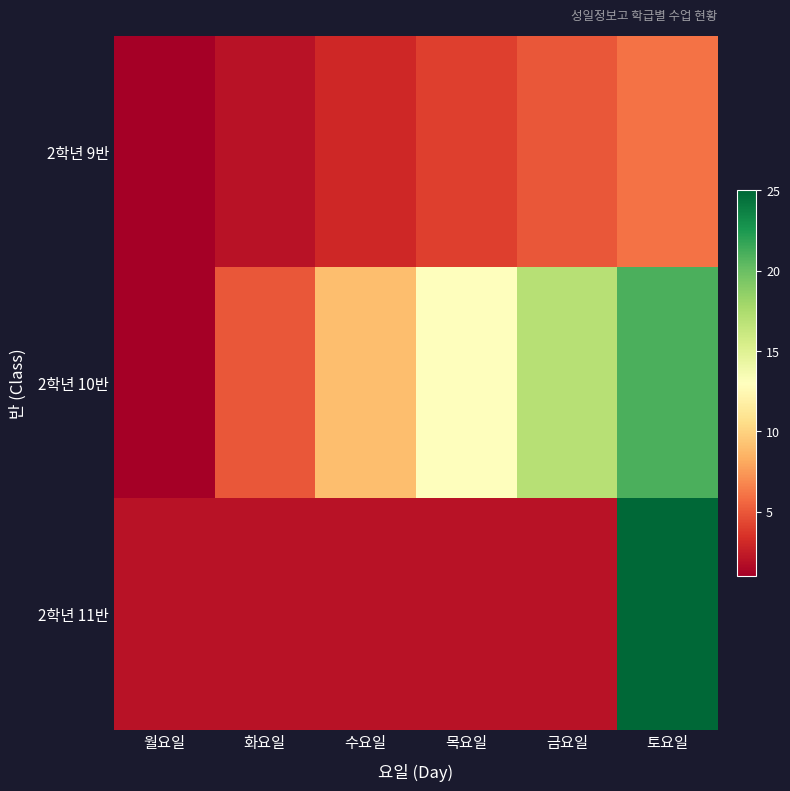

How many distinct data groups are displayed?

3